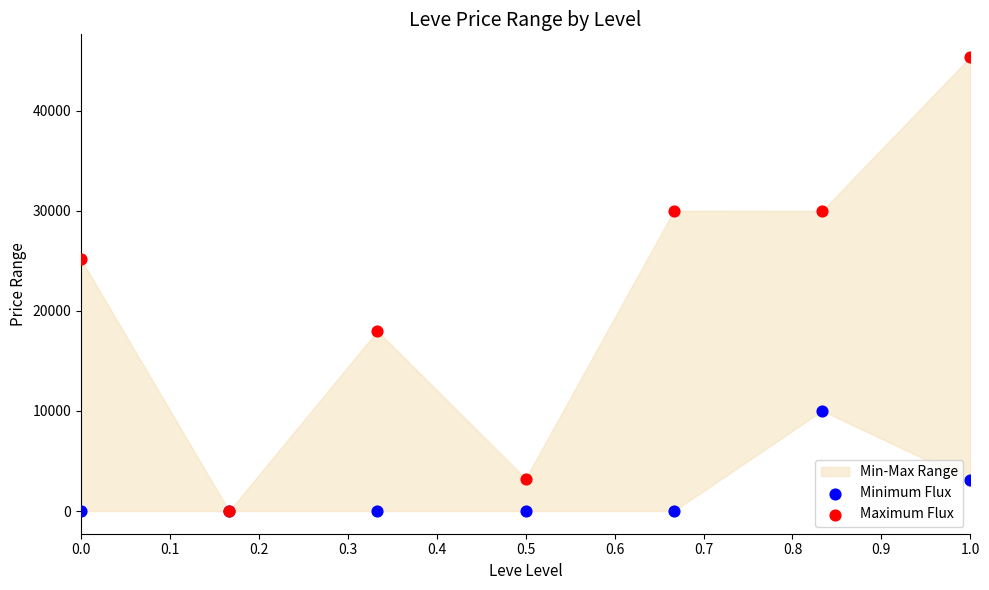

Which series reaches the maximum Y coordinate?

Maximum Flux